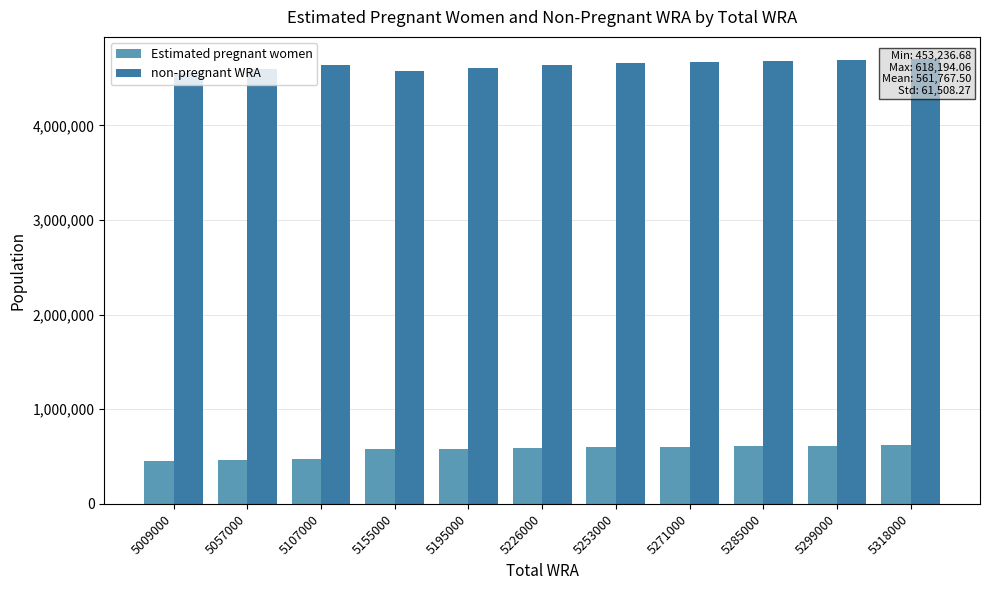

At how many categories does at least one series exceed 789045?

11